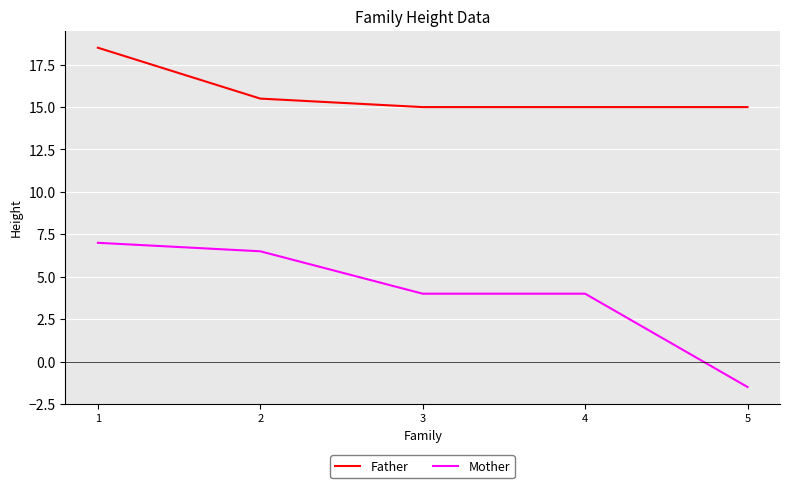

What is the difference between the maximum and minimum values in the Mother series?

8.5